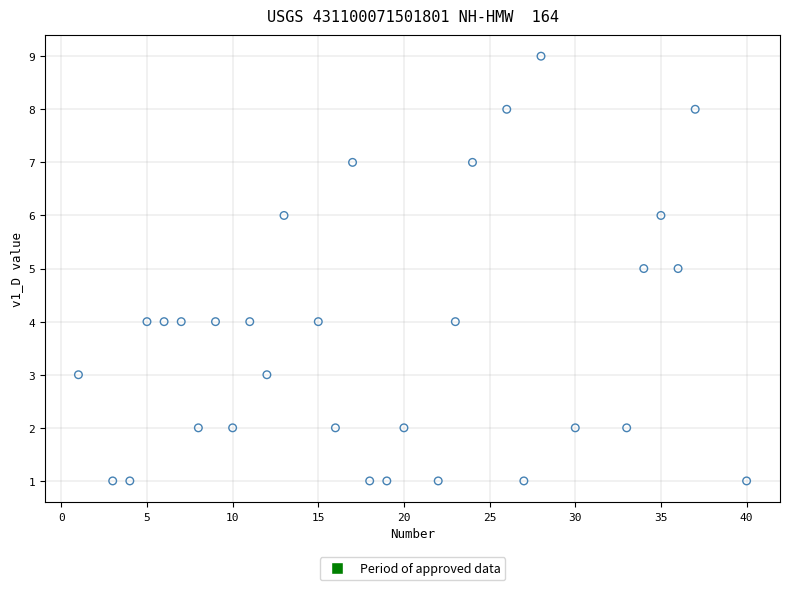

What is the range of Y values (max minus min)?

8